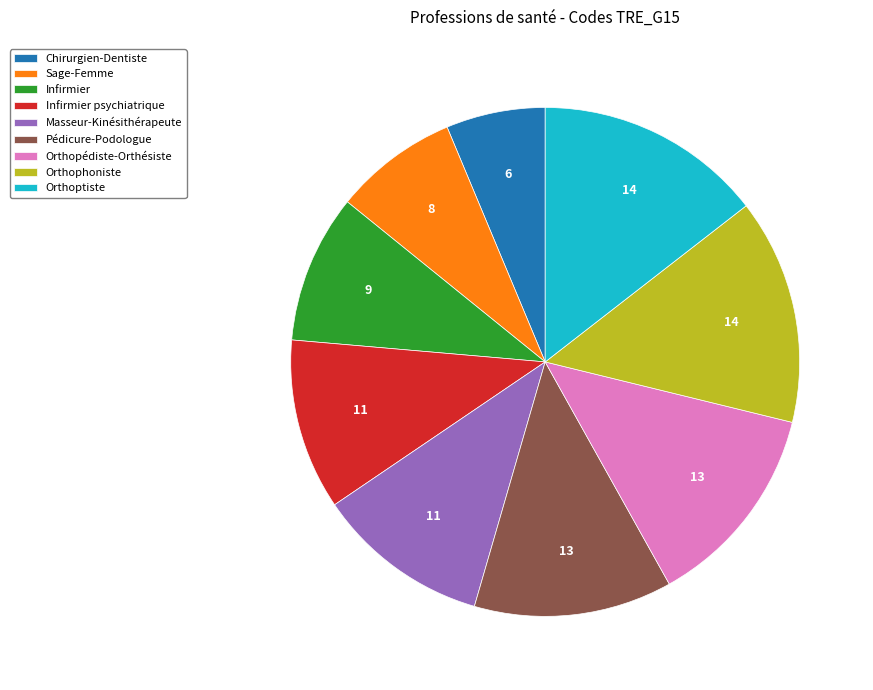

Is the sum of Chirurgien-Dentiste and Orthophoniste greater than half?

No